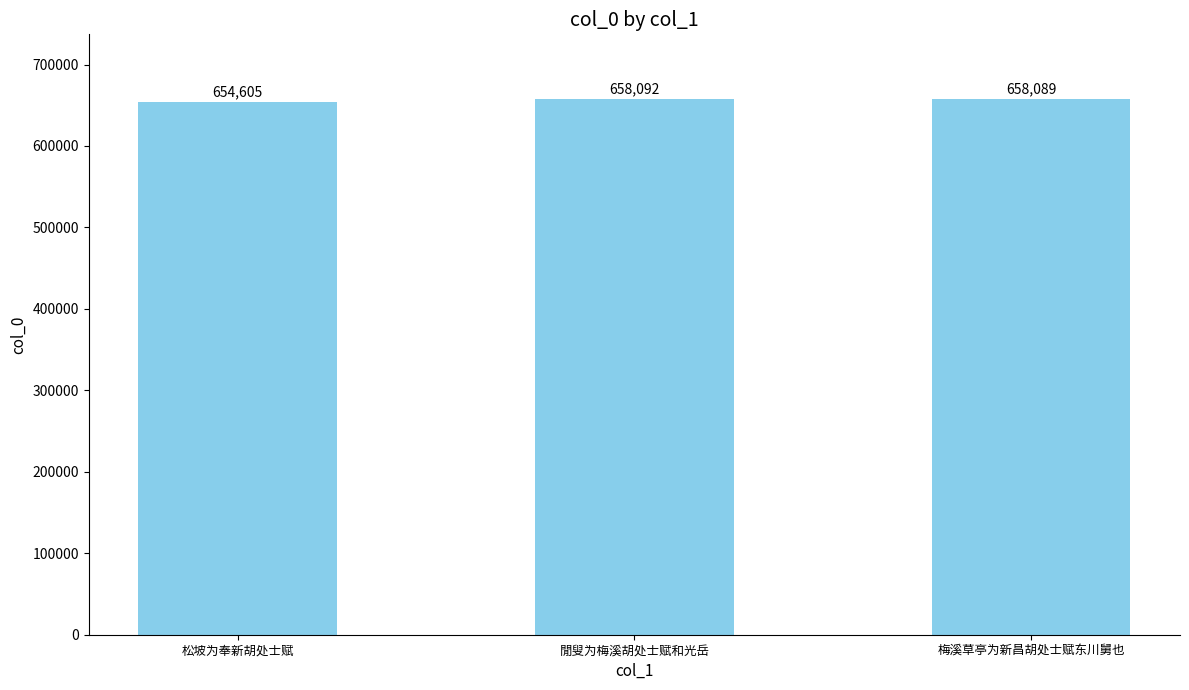

How many distinct data groups are displayed?

1